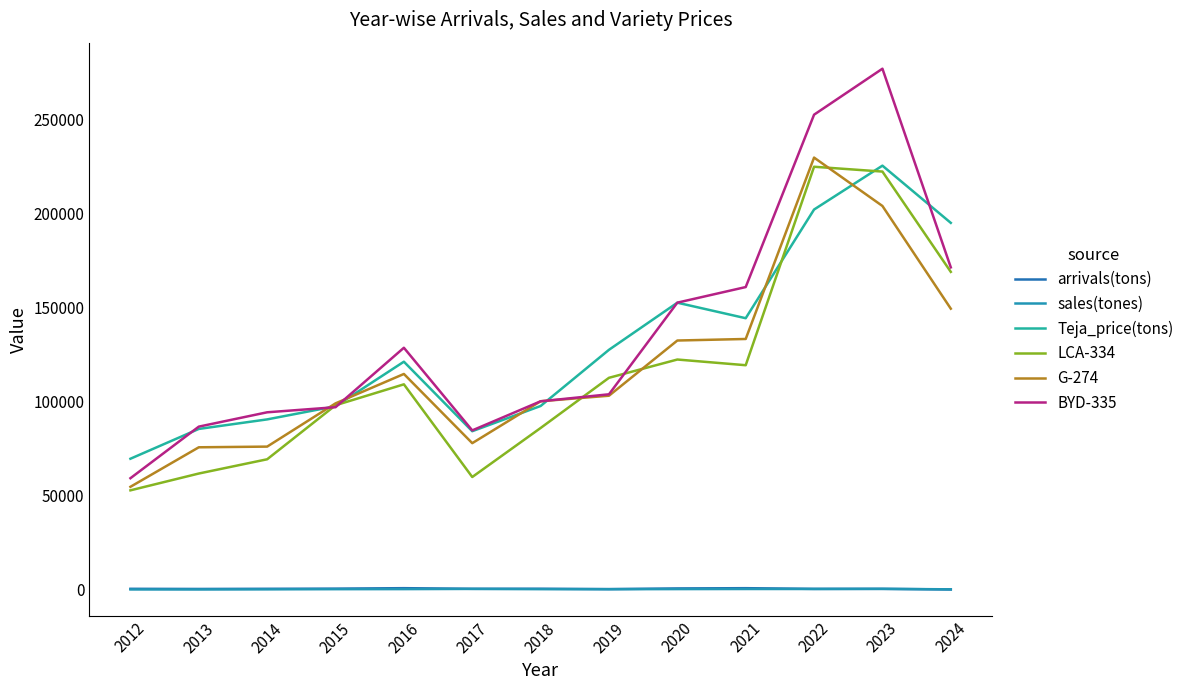

What is the value of the LCA-334 point at the 4th from the left?

98187.2